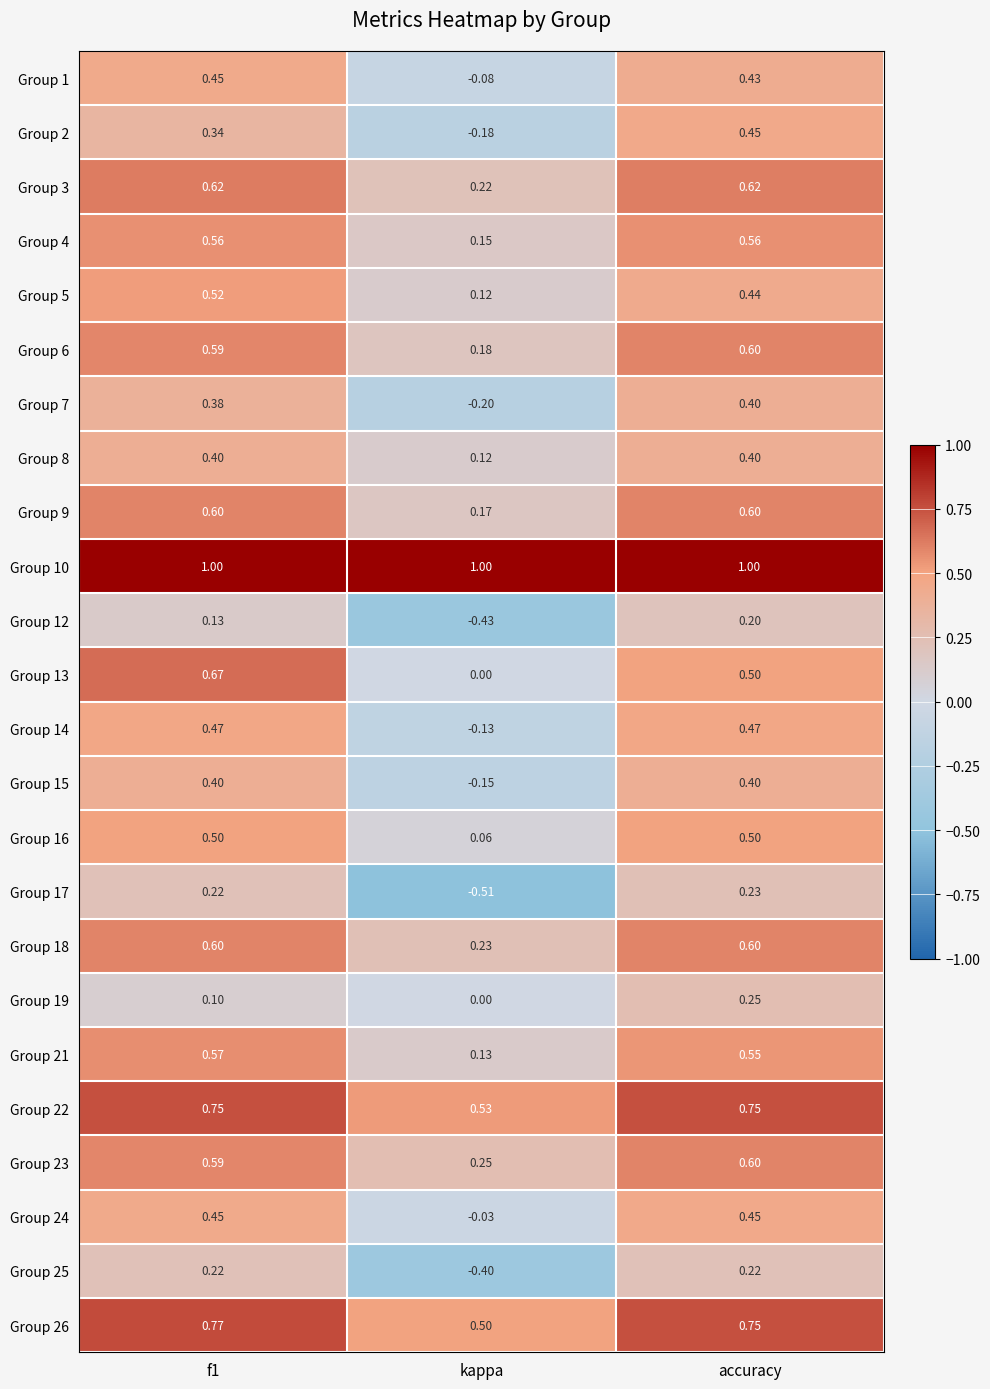

At which label is Group 3 closest to 0?

kappa